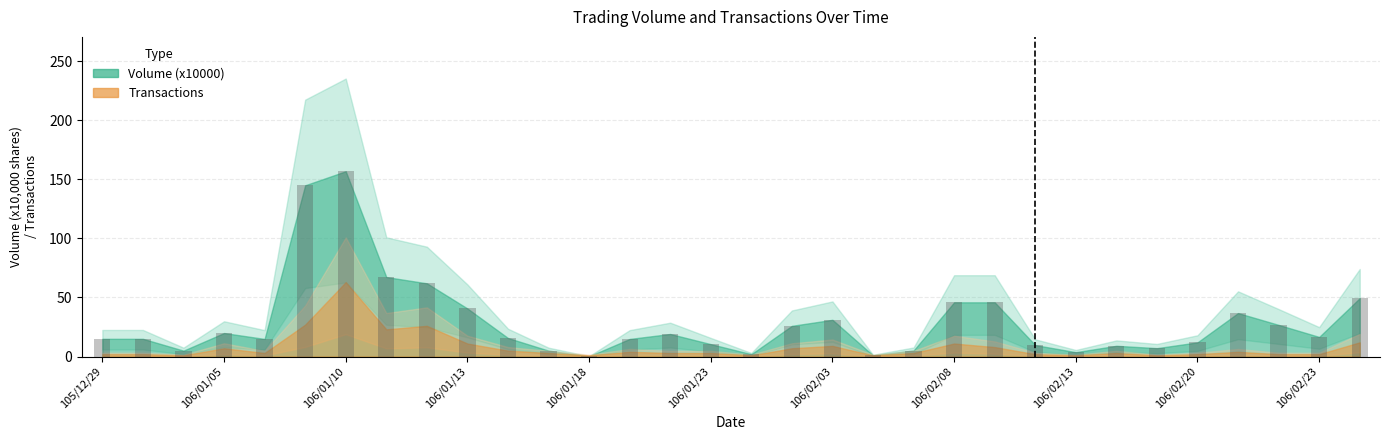

What is the maximum value shown in the chart?

156.9